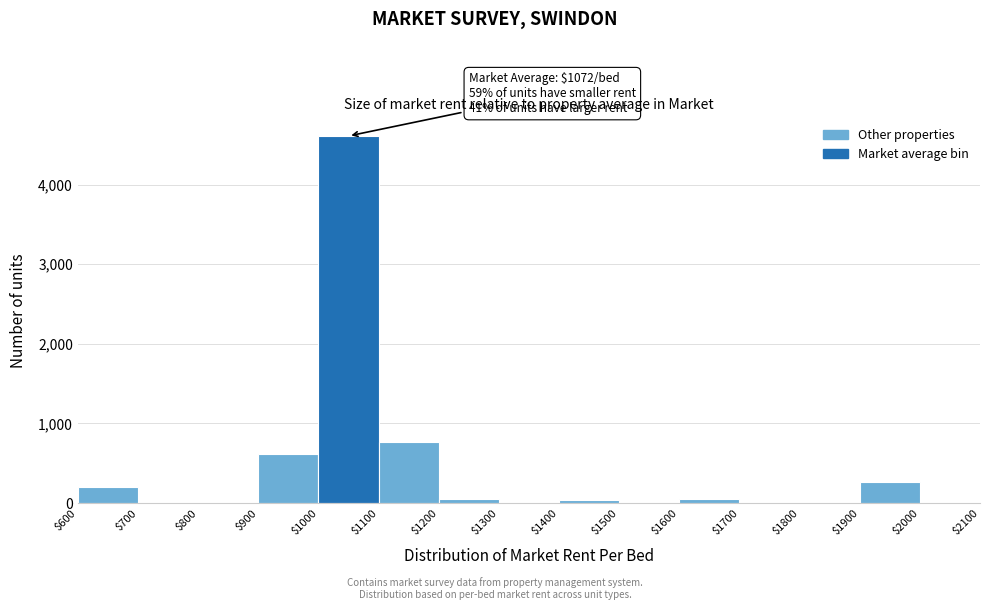

Which range on the x-axis has the tallest bar?

$1000 to $1100